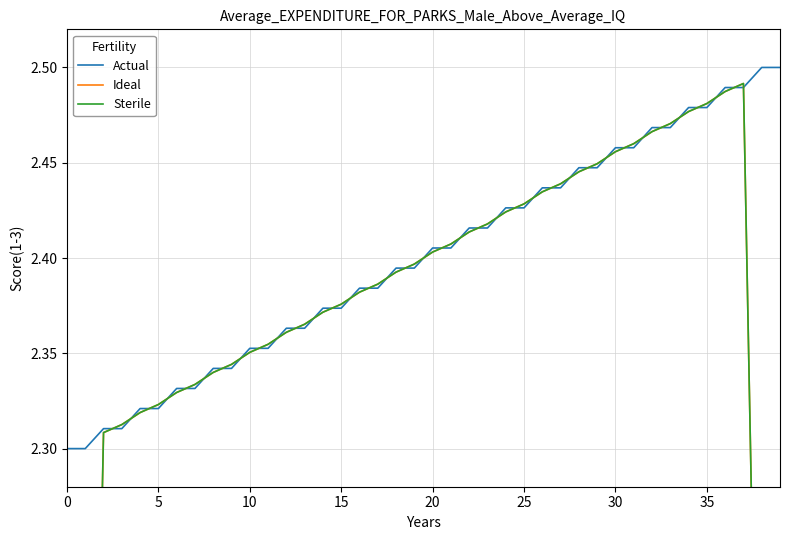

True or false: Actual has a value of 4.5 at 38.

False